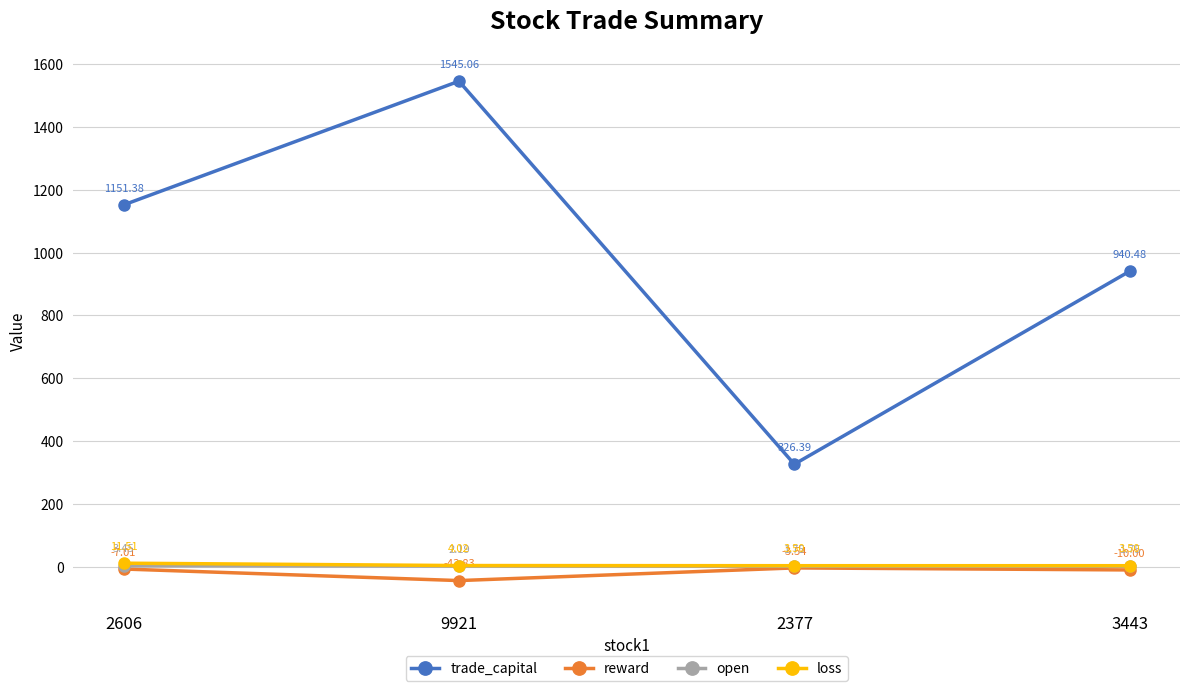

Count the number of categories in the chart.

4